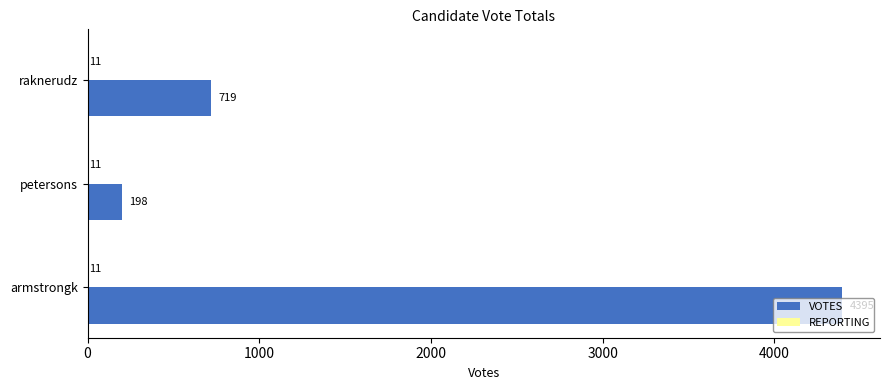

Where is VOTES nearest to the value 2296?

raknerudz